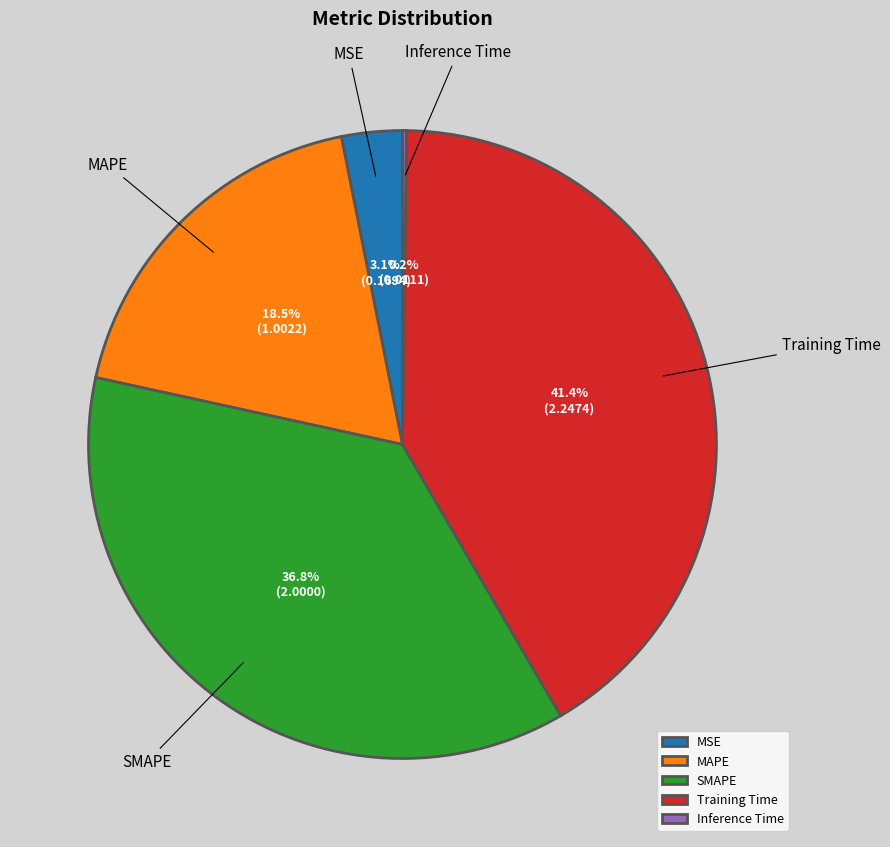

To the nearest percent, what is the combined percentage of MAPE and Training Time?

60%